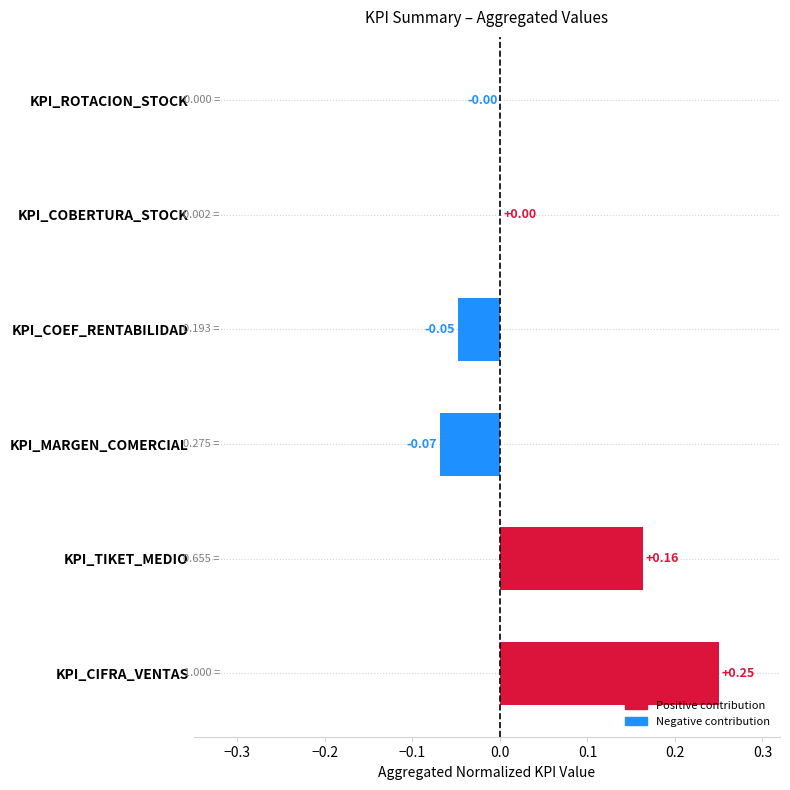

Which label corresponds to the largest value in the chart?

KPI_CIFRA_VENTAS